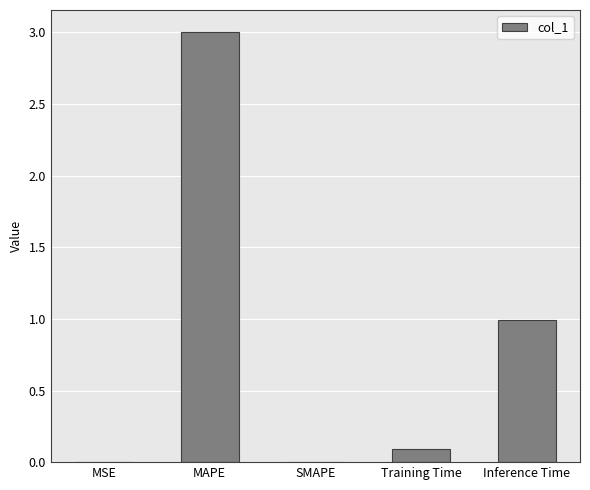

The value at MAPE is 4.5. True or false?

False